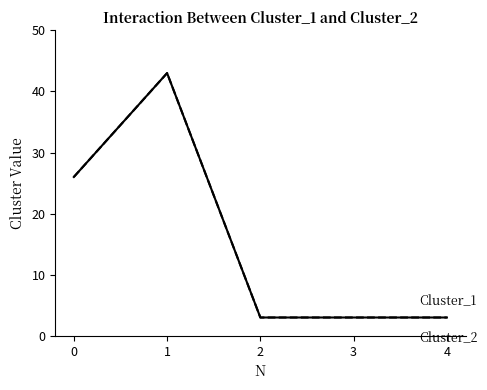

Does the chart have visible grid lines?

No